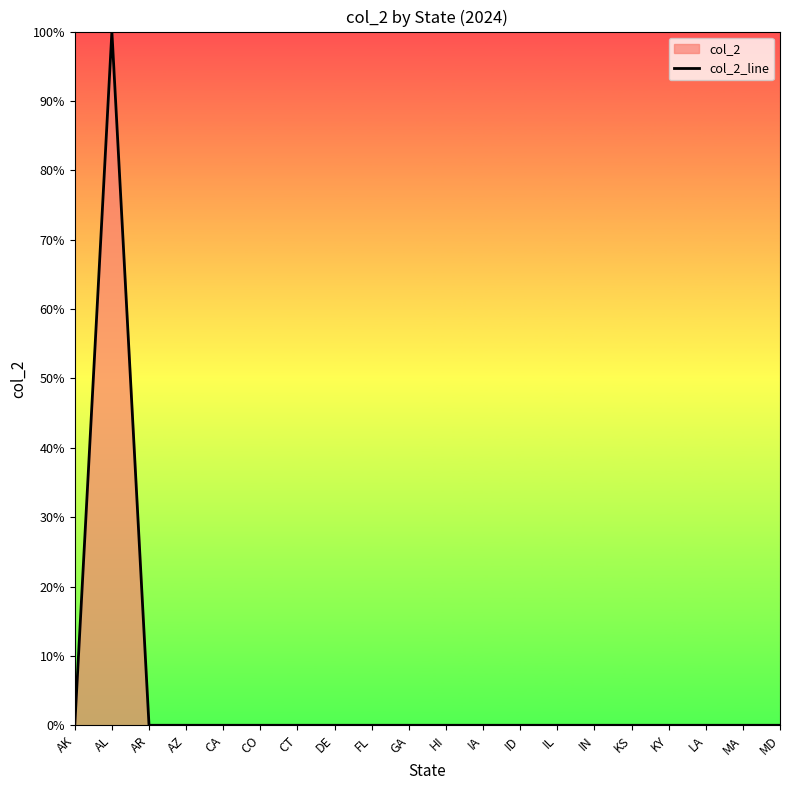

At which category does the chart reach its minimum across all series?

AK